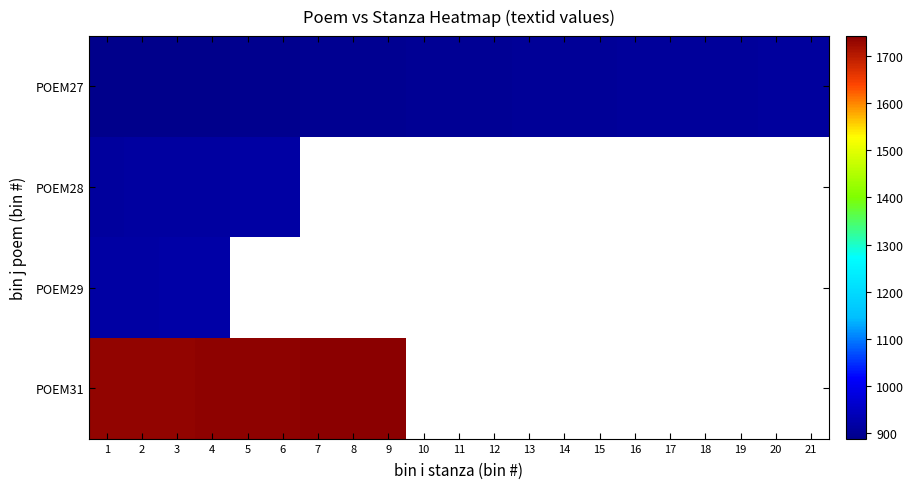

Is it true that POEM28 equals 1454.0 at 6?

False